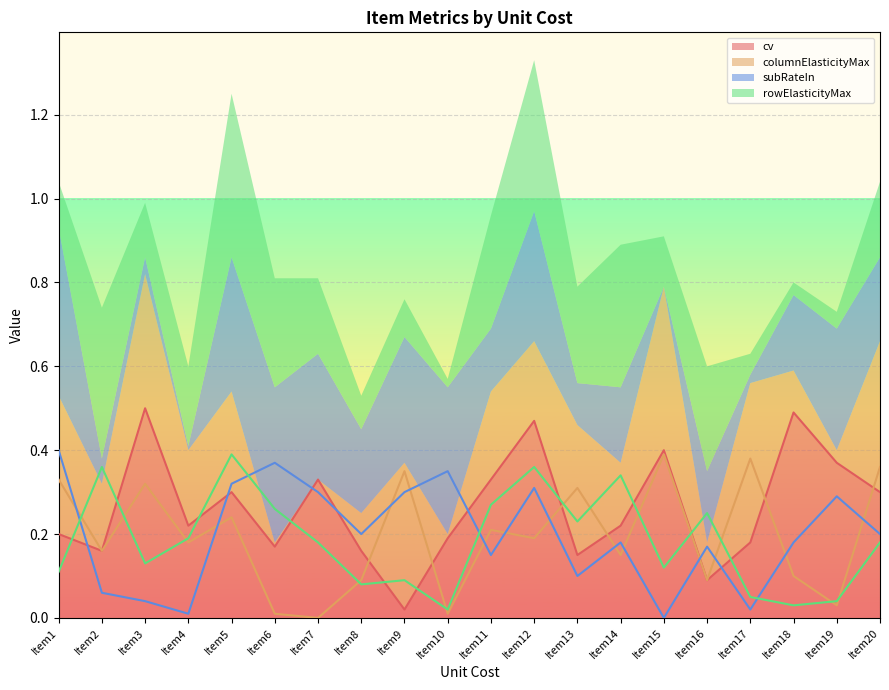

What is the sum of the subRateIn values at Item4 and Item13?

0.1